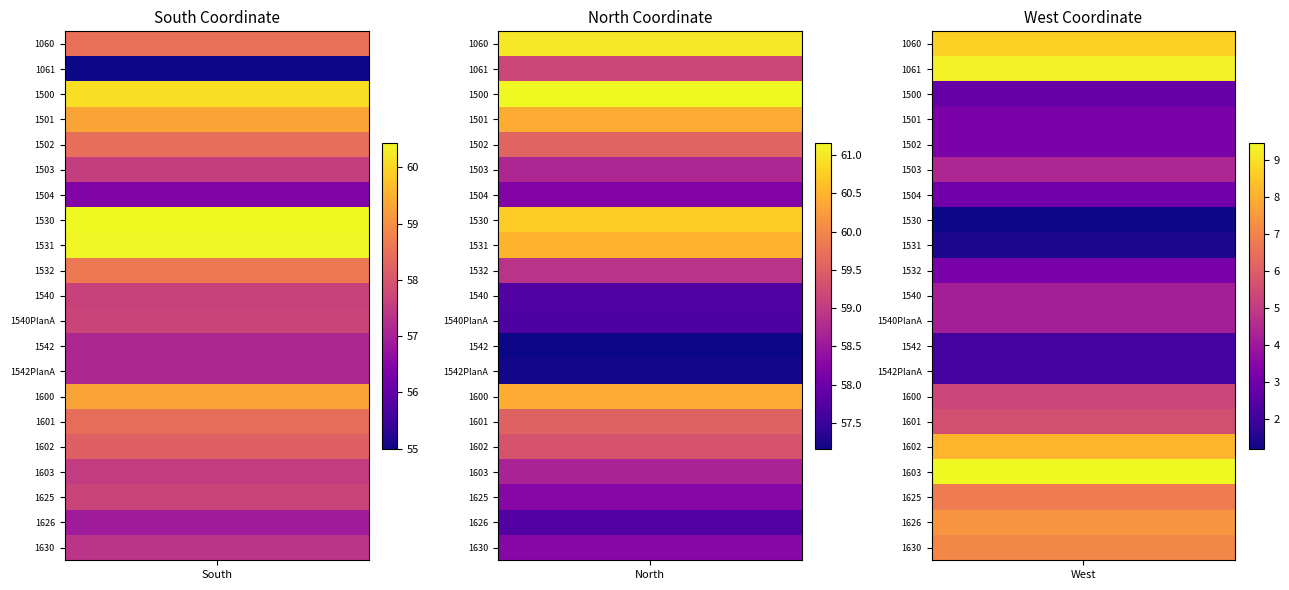

Rank the series at 1060 from lowest to highest value.

1061, 1504, 1626, 1542PlanA, 1542, 1630, 1603, 1503, 1540, 1540PlanA, 1625, 1602, 1601, 1502, 1060, 1532, 1600, 1501, 1500, 1531, 1530